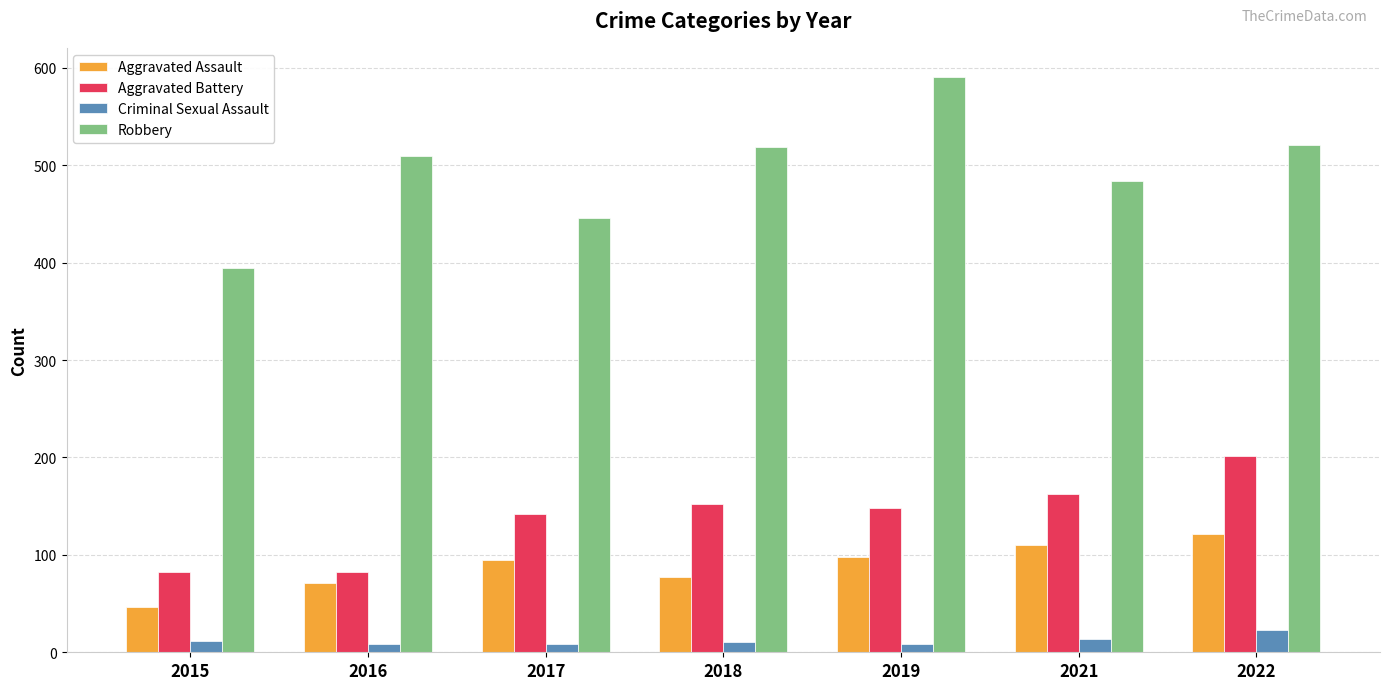

At which category is the sum across all series the highest?

2022